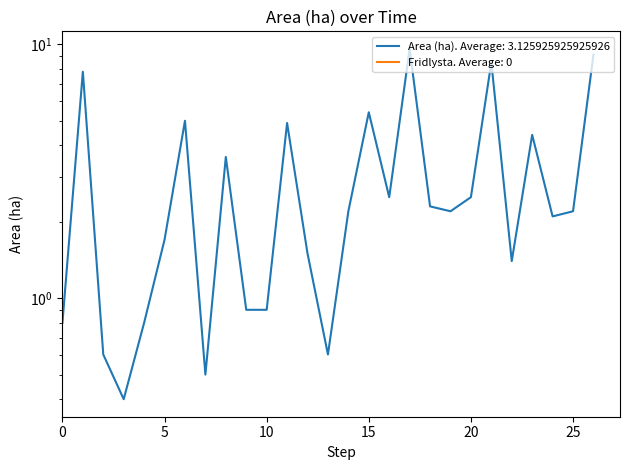

True or false: there are more than 1 points higher than both neighbors.

True